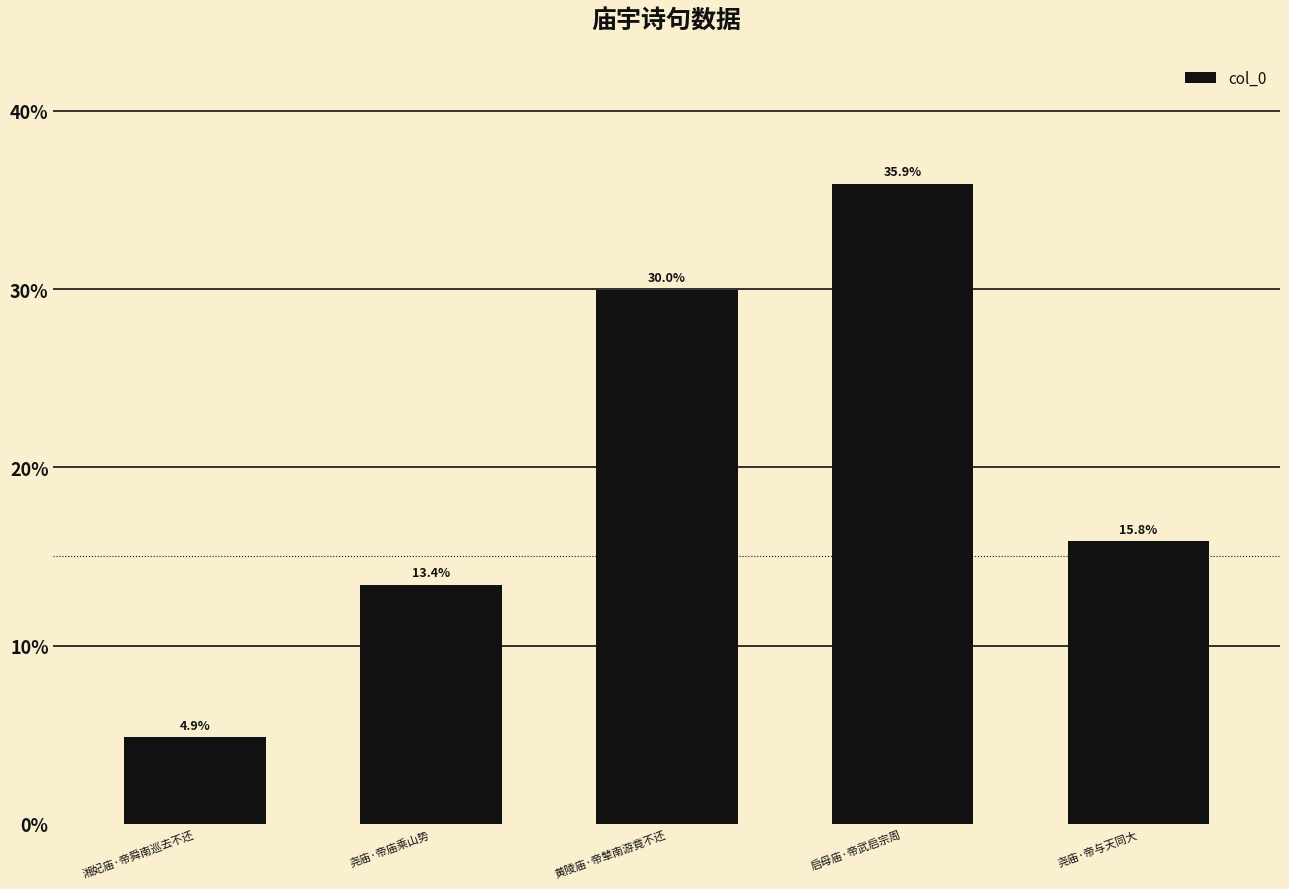

The chart shows a value of 13.4 at 尧庙·帝庙乘山势. True or false?

True